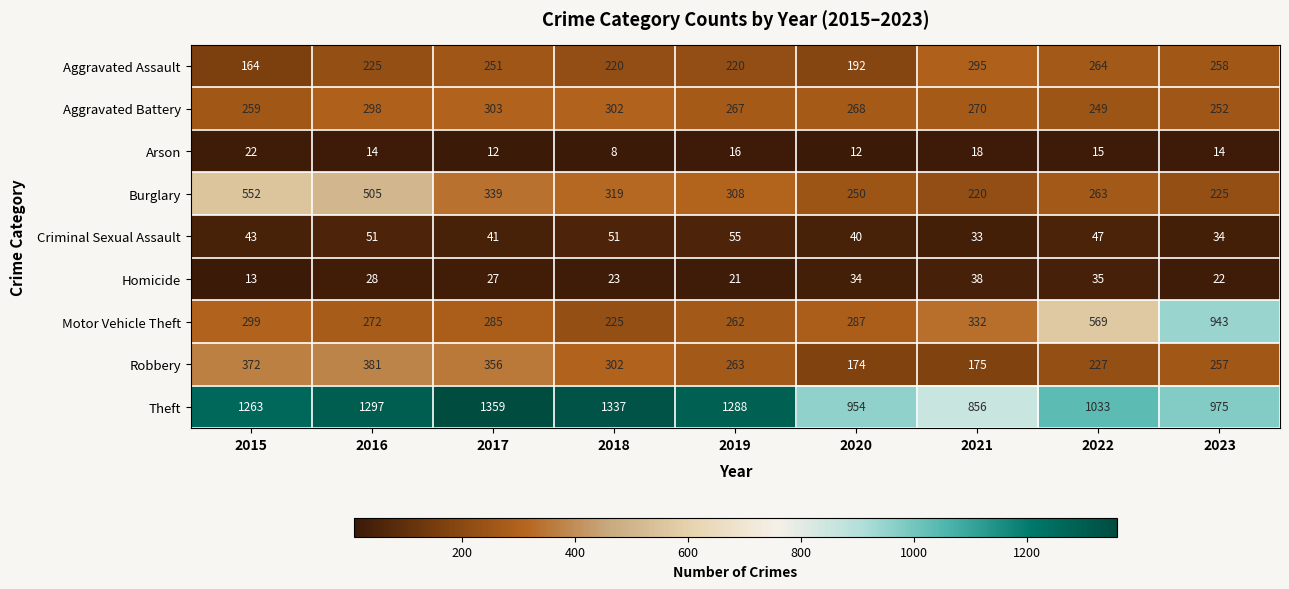

At how many categories does at least one series exceed 574?

9